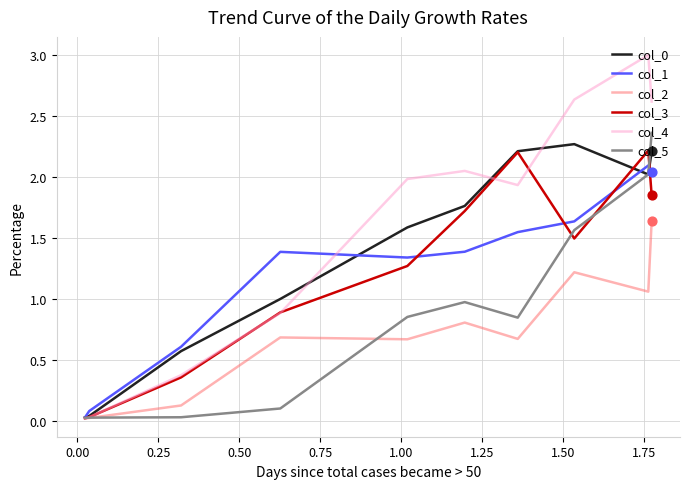

Which series has the widest spread of values?

col_4